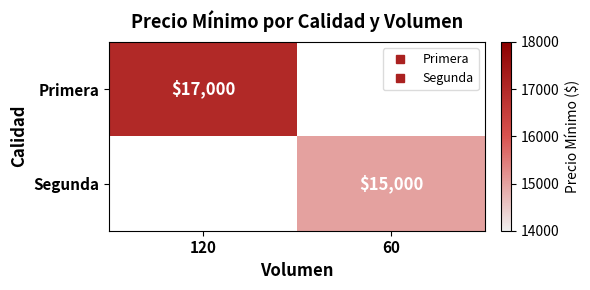

What is the greatest value displayed?

17000.0